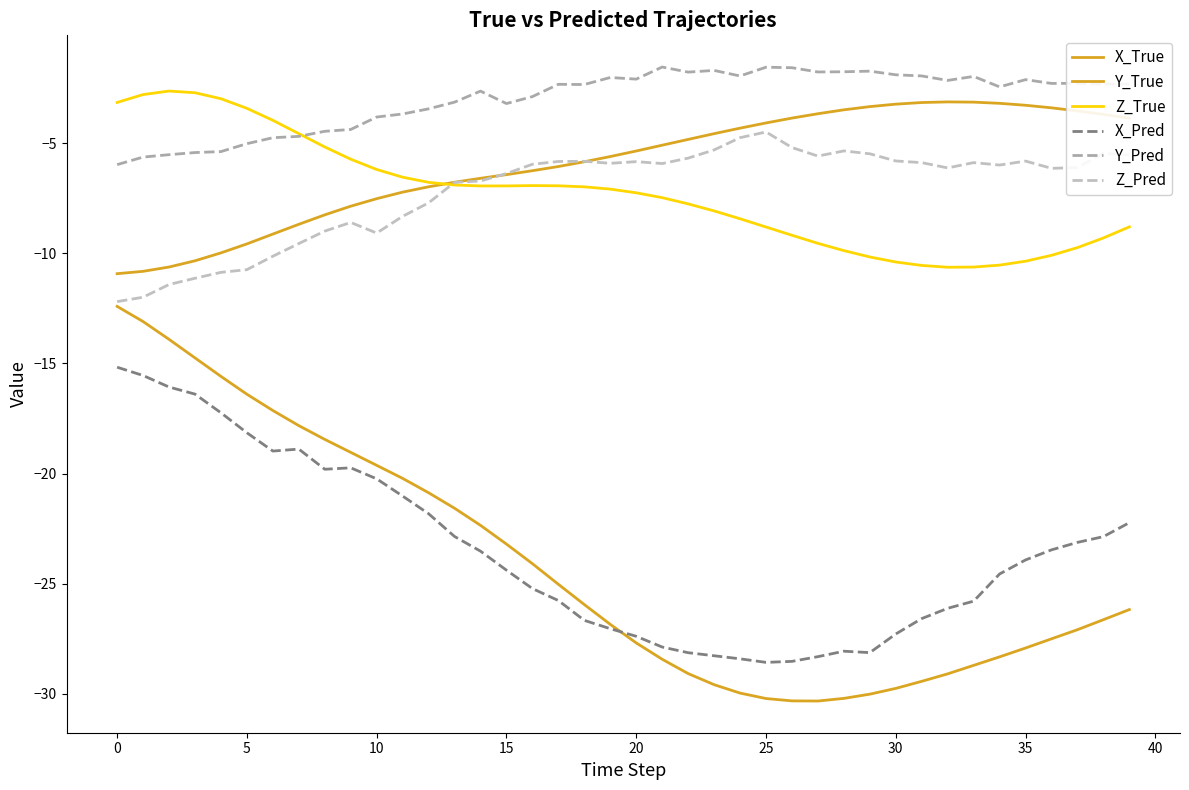

Is this an area chart (filled region under the line)?

No